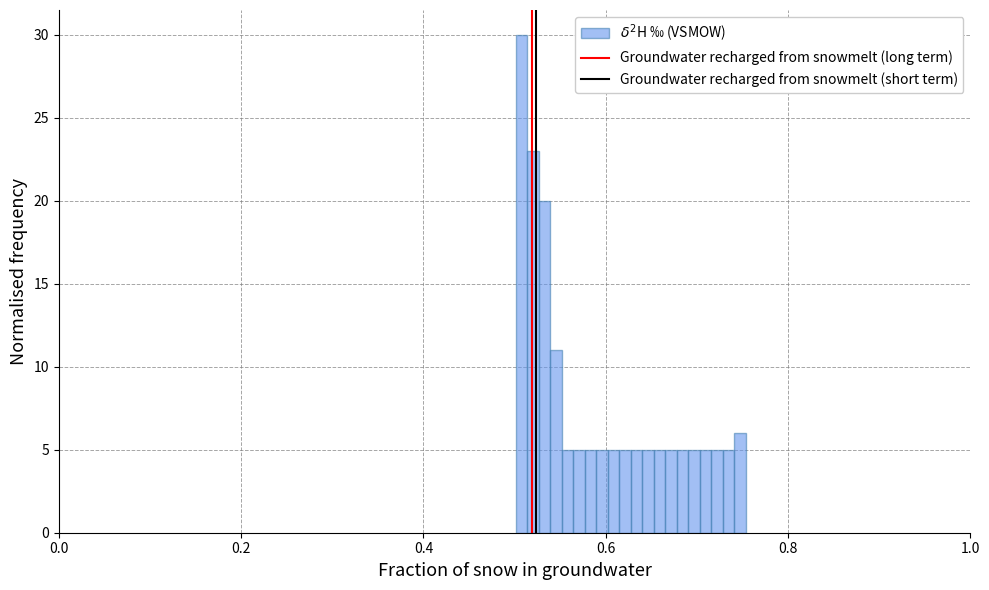

Read against the x-axis, roughly where is the centre of the tallest bar?

0.50